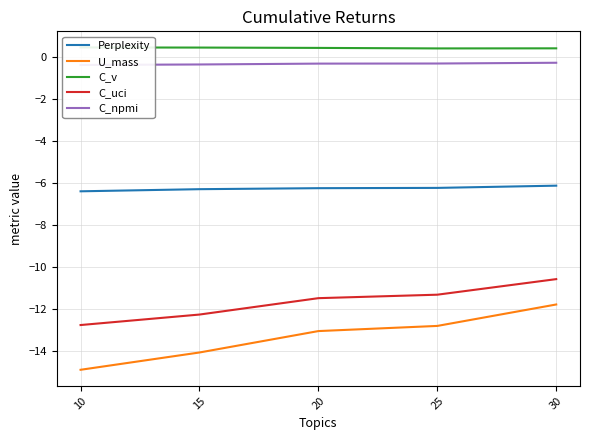

Does the chart display data point markers on the line(s)?

No